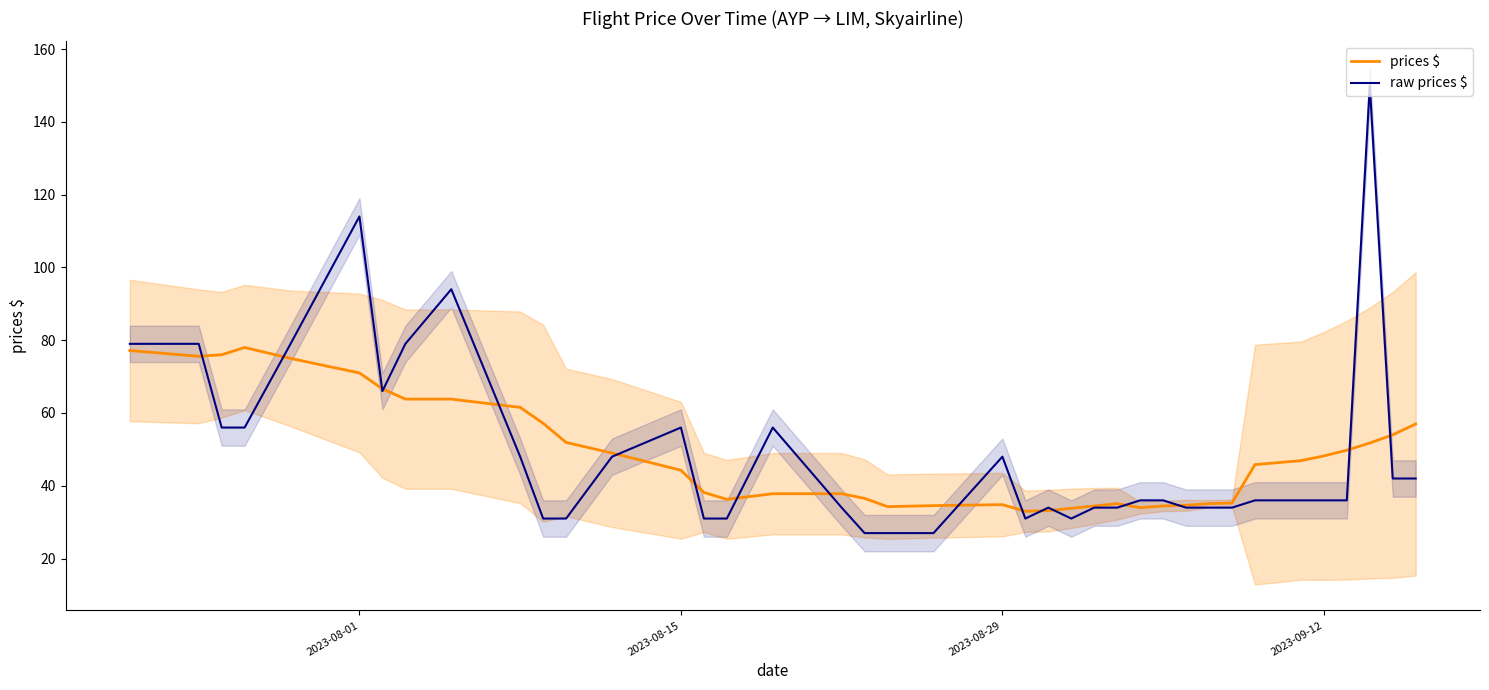

What is the lowest value of the raw prices $ series?

27.0